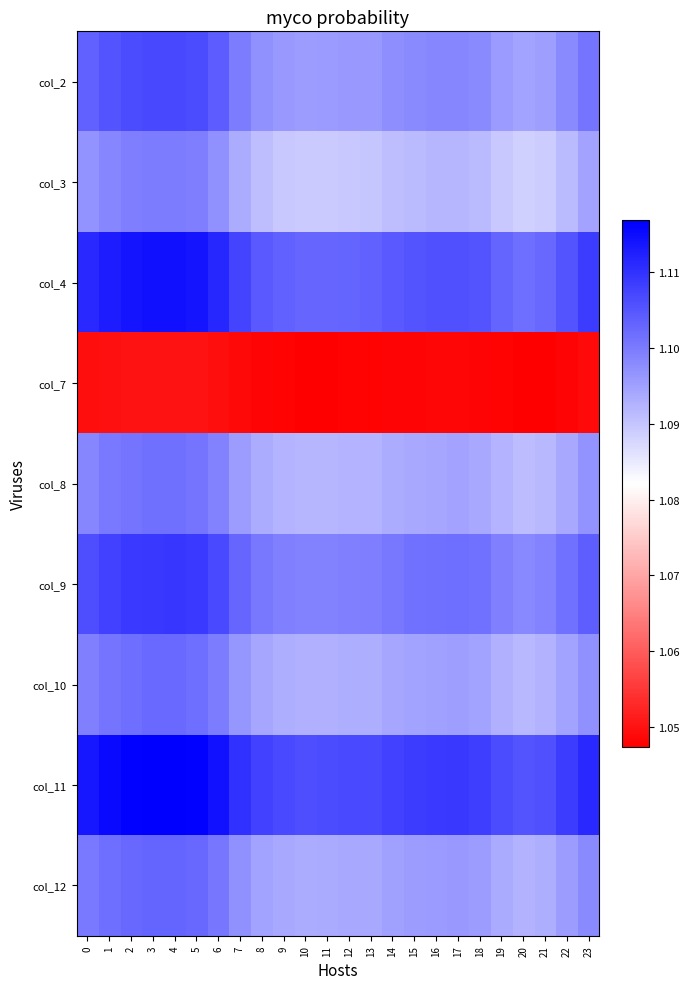

List the series in order of their peak value, lowest first.

col_7, col_3, col_8, col_10, col_12, col_2, col_9, col_4, col_11